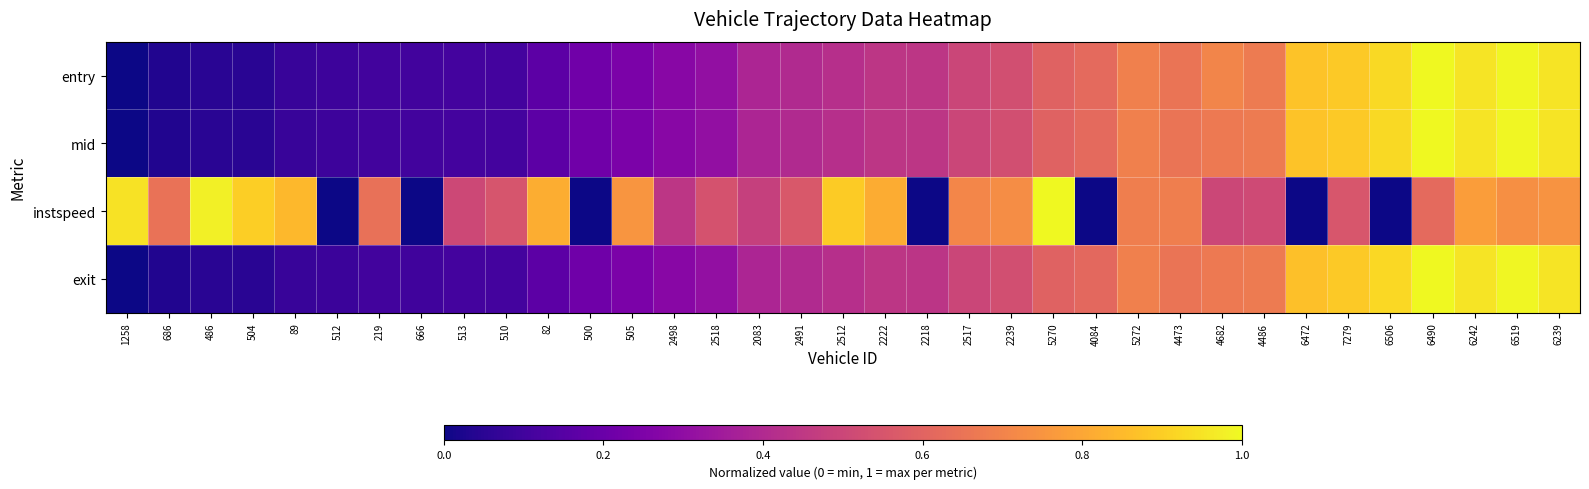

Reading left to right, extract all data points from this chart.

entry: 1258=0.0	686=0.0	486=0.1	504=0.1	89=0.1	512=0.1	219=0.1	666=0.1	513=0.1	510=0.1	82=0.2	500=0.2	505=0.2	2498=0.3	2518=0.3	2083=0.4	2491=0.4	2512=0.4	2222=0.4	2218=0.4	2517=0.5	2239=0.5	5270=0.6	4084=0.6	5272=0.7	4473=0.7	4682=0.7	4486=0.7	6472=0.9	7279=0.9	6506=0.9	6490=1.0	6242=0.9	6519=1.0	6239=0.9
mid: 1258=0.0	686=0.0	486=0.1	504=0.1	89=0.1	512=0.1	219=0.1	666=0.1	513=0.1	510=0.1	82=0.2	500=0.2	505=0.2	2498=0.3	2518=0.3	2083=0.4	2491=0.4	2512=0.4	2222=0.4	2218=0.4	2517=0.5	2239=0.5	5270=0.6	4084=0.6	5272=0.7	4473=0.7	4682=0.7	4486=0.7	6472=0.9	7279=0.9	6506=0.9	6490=1.0	6242=0.9	6519=1.0	6239=0.9
instspeed: 1258=0.9	686=0.6	486=1.0	504=0.9	89=0.8	512=0.0	219=0.6	666=0.0	513=0.5	510=0.5	82=0.8	500=0.0	505=0.8	2498=0.4	2518=0.5	2083=0.5	2491=0.6	2512=0.9	2222=0.8	2218=0.0	2517=0.7	2239=0.7	5270=1.0	4084=0.0	5272=0.7	4473=0.7	4682=0.5	4486=0.5	6472=0.0	7279=0.6	6506=0.0	6490=0.6	6242=0.8	6519=0.7	6239=0.7
exit: 1258=0.0	686=0.0	486=0.1	504=0.1	89=0.1	512=0.1	219=0.1	666=0.1	513=0.1	510=0.1	82=0.2	500=0.2	505=0.2	2498=0.3	2518=0.3	2083=0.4	2491=0.4	2512=0.4	2222=0.4	2218=0.4	2517=0.5	2239=0.5	5270=0.6	4084=0.6	5272=0.7	4473=0.7	4682=0.7	4486=0.7	6472=0.9	7279=0.9	6506=0.9	6490=1.0	6242=0.9	6519=1.0	6239=0.9